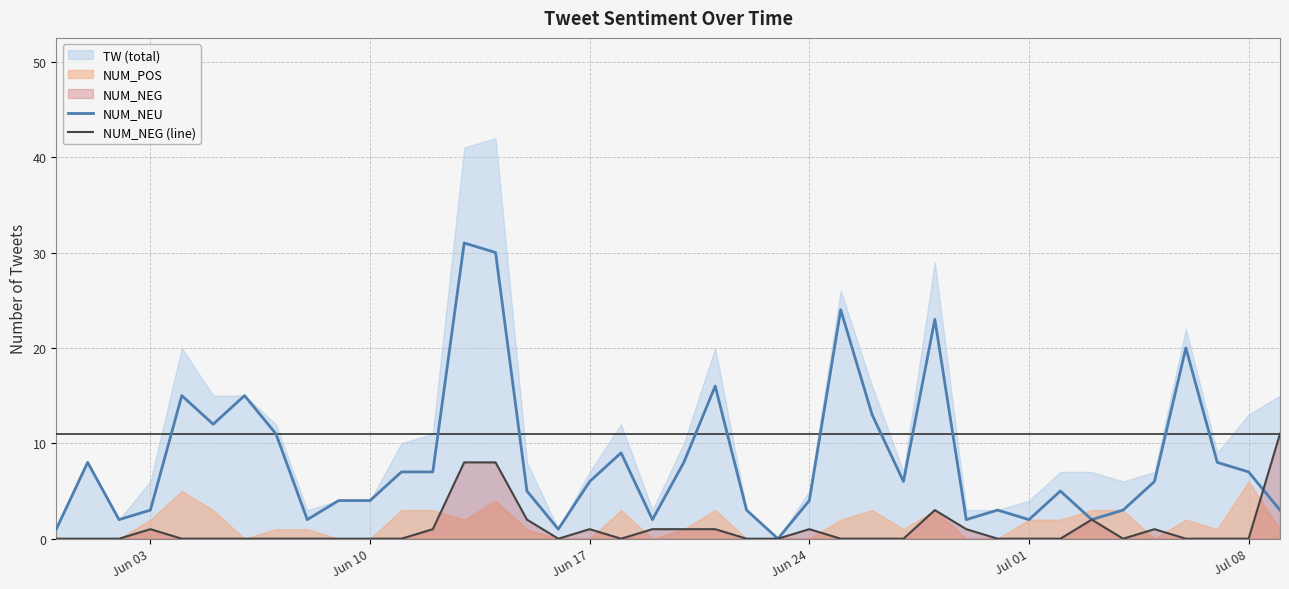

What is the highest value of the NUM_NEU series?

31